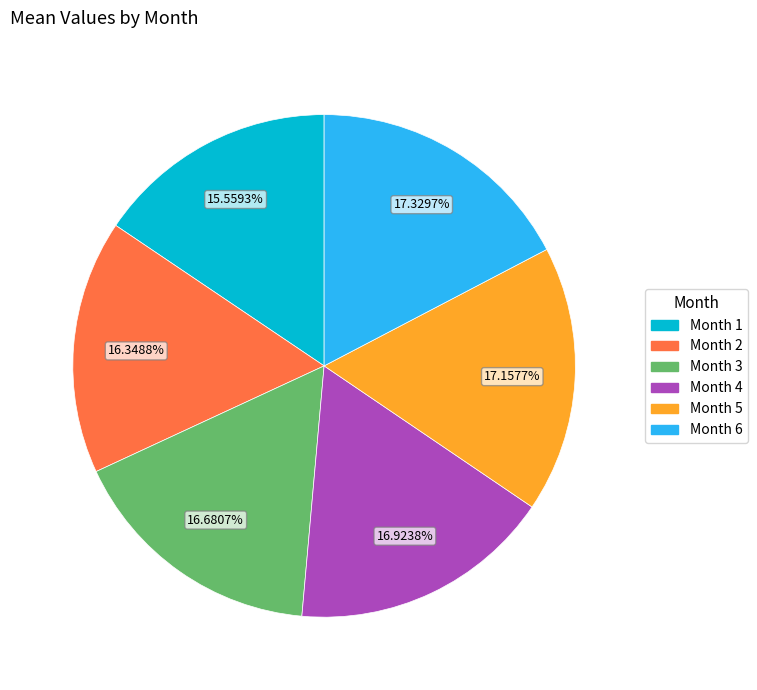

How many slices are in this pie chart?

6